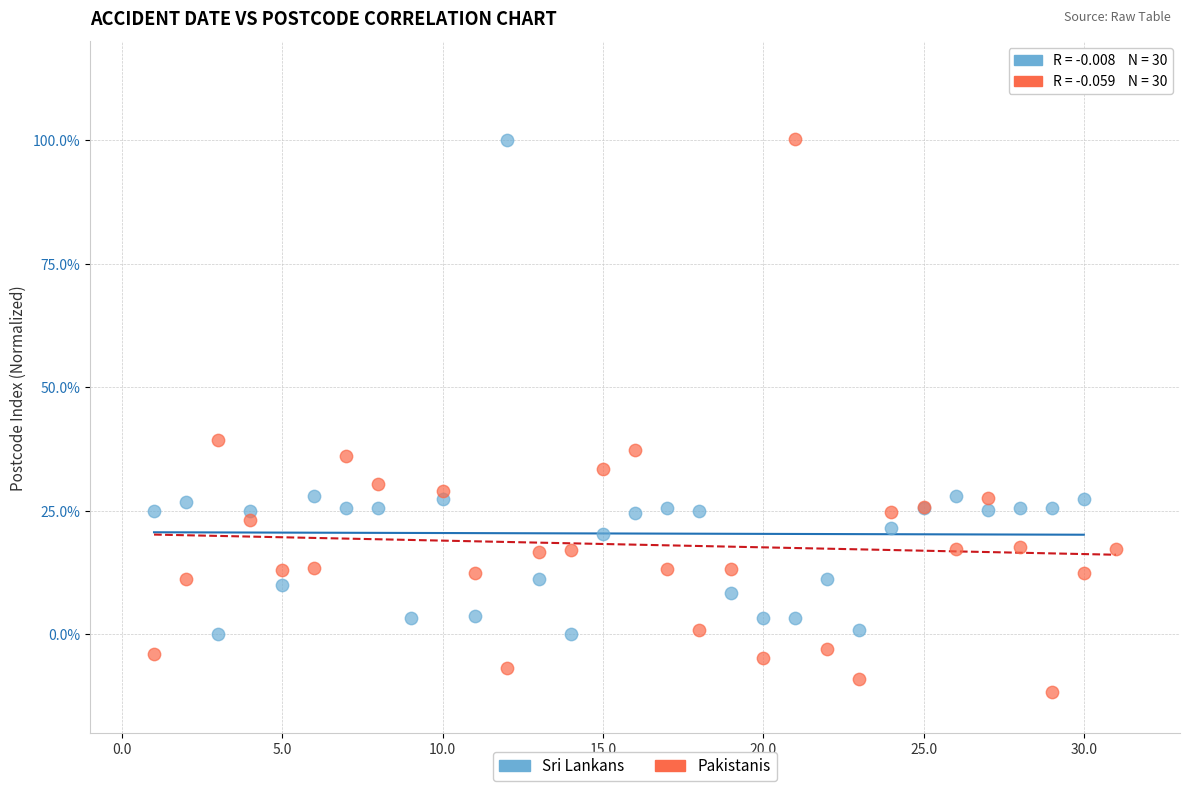

Which series has the largest Y range (max minus min)?

Pakistanis